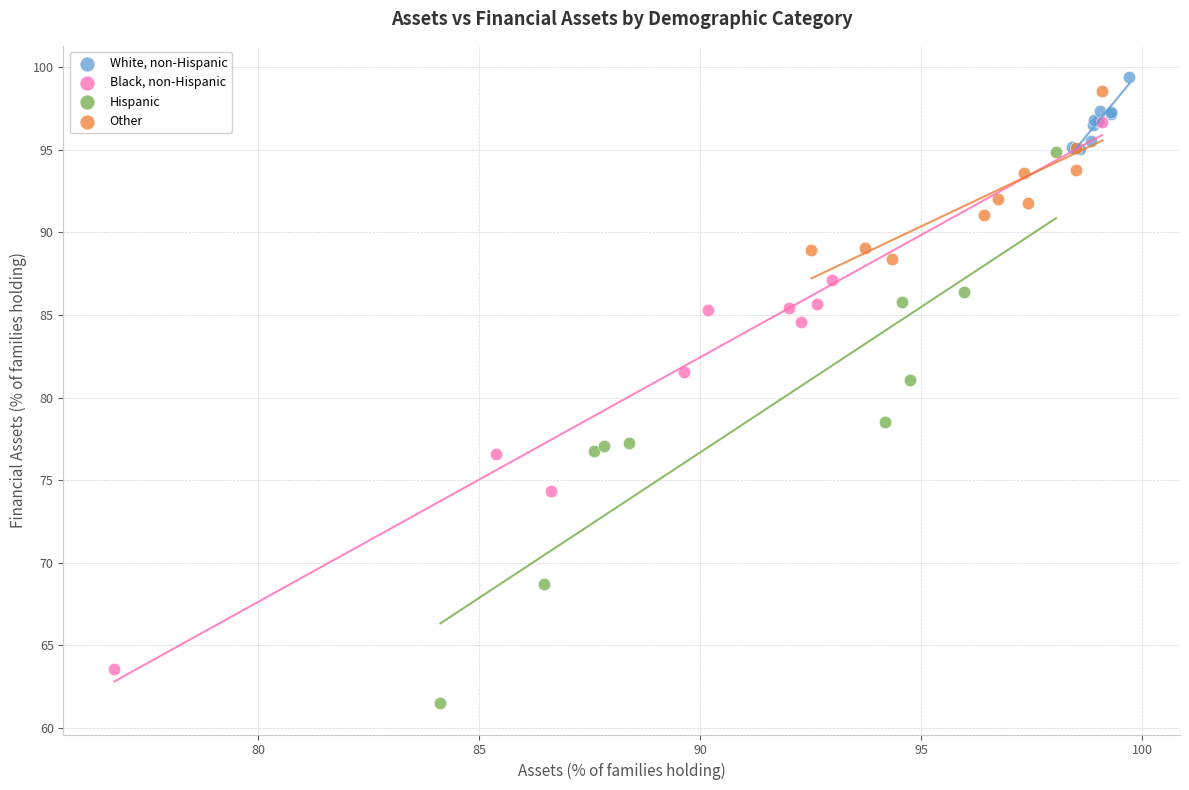

Which series contains the lowest Y value?

Hispanic